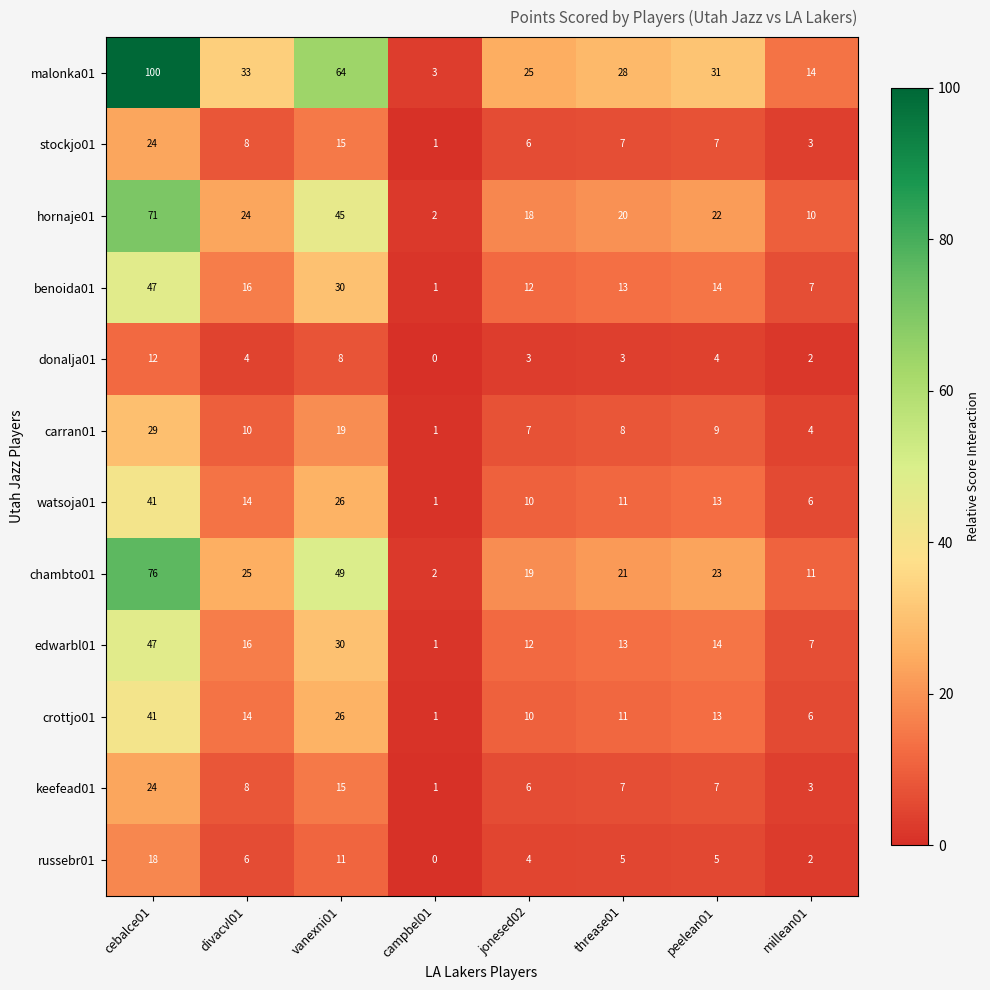

What value does the hornaje01 series have at peelean01, to the nearest 5?

20